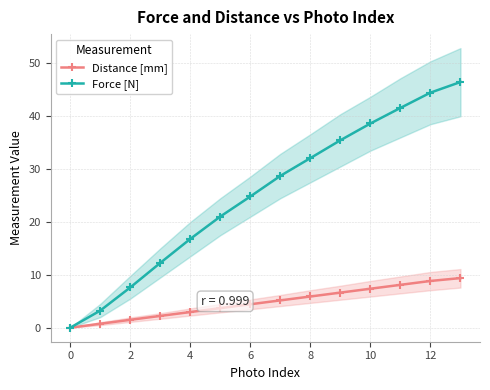

At which category is the sum across all series the highest?

13